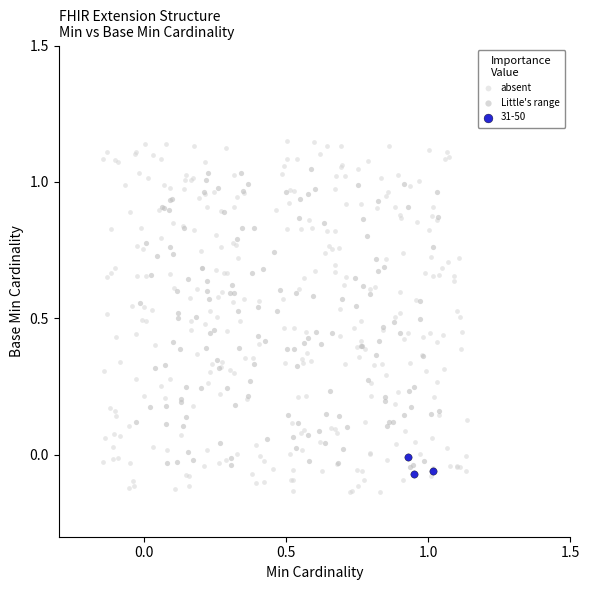

What are all the series names shown in the legend?

absent, Little's range, 31-50